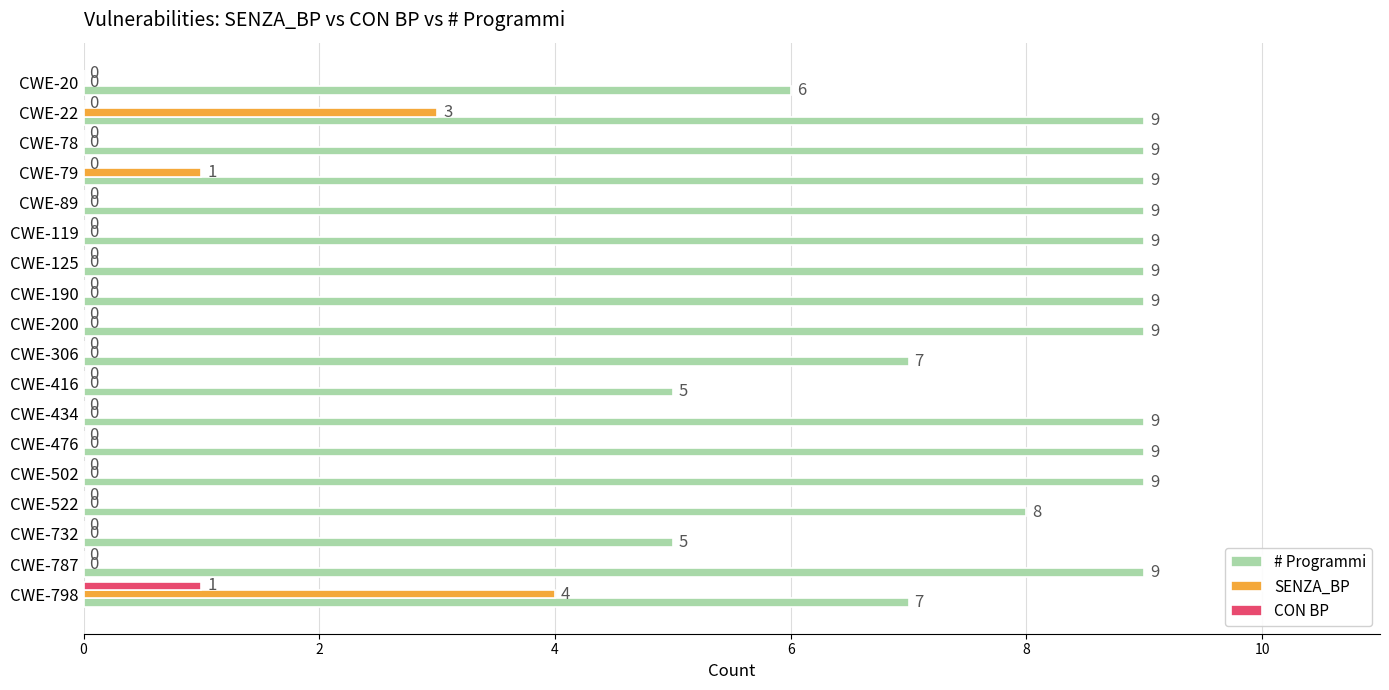

How many values in CON BP are above zero?

1